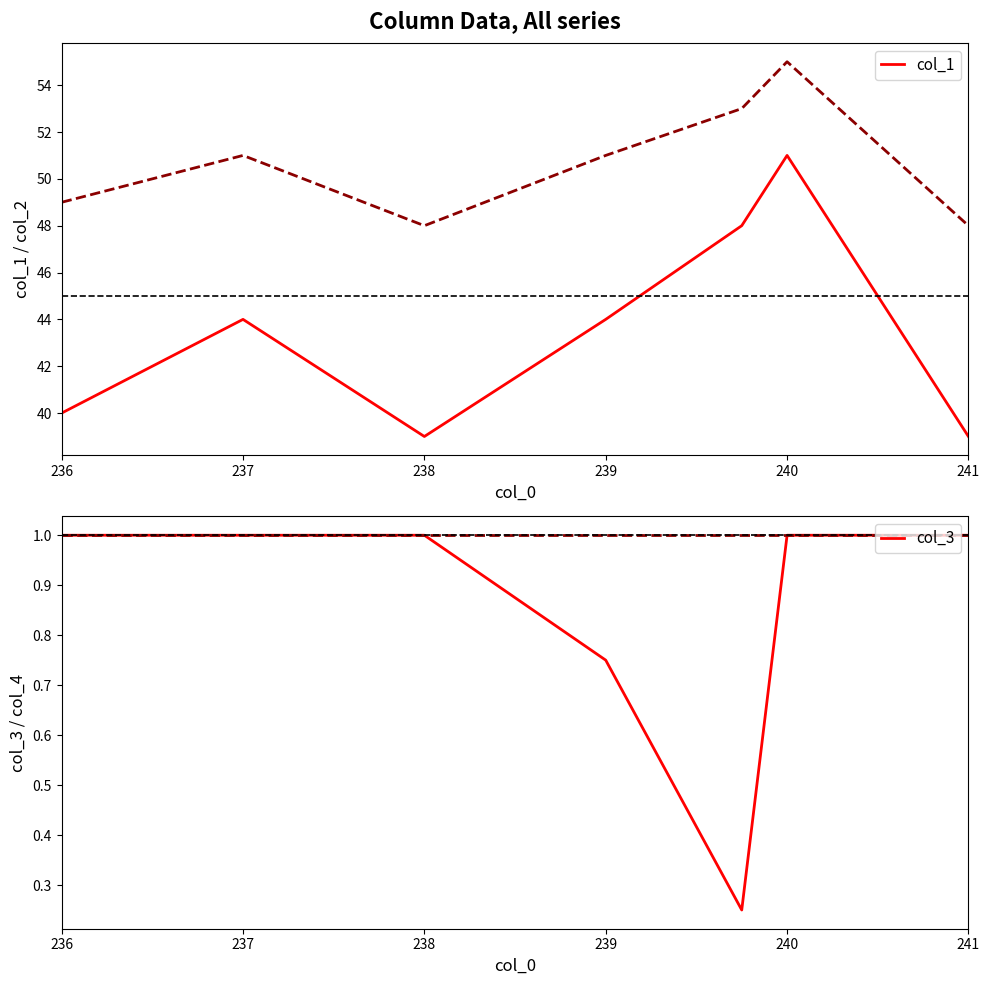

Where is col_4 nearest to the value 1?

236